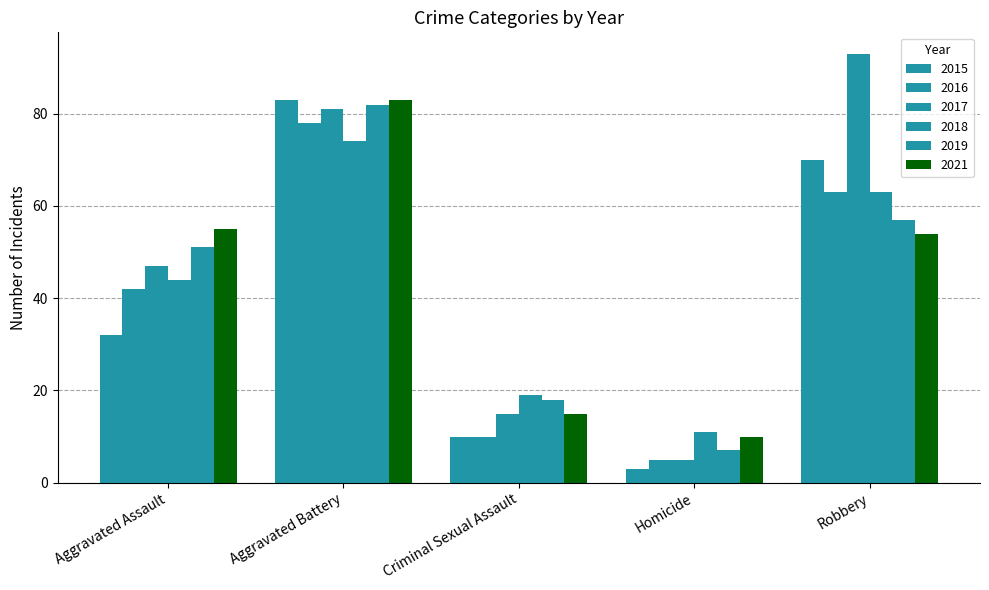

How many values in the 2021 series are below 54?

2